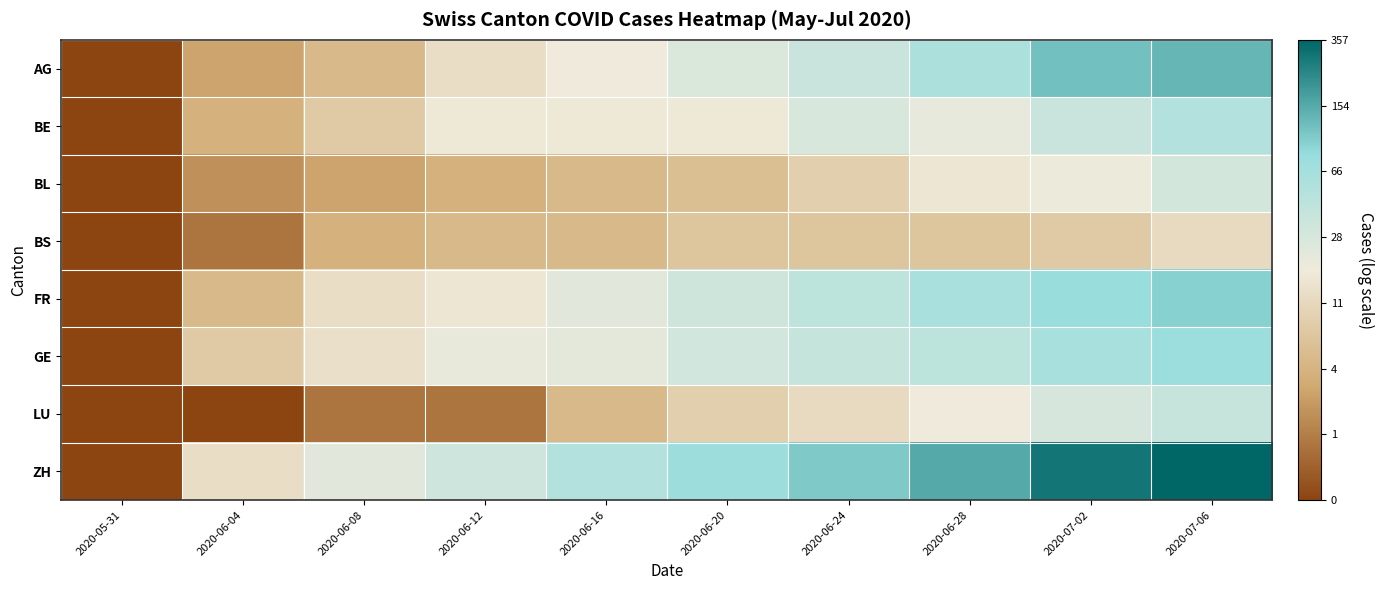

Reading left to right, what are all the values shown in this chart?

AG: 2020-05-31=0.0	2020-06-04=1.4	2020-06-08=1.8	2020-06-12=2.6	2020-06-16=2.9	2020-06-20=3.3	2020-06-24=3.6	2020-06-28=4.1	2020-07-02=4.8	2020-07-06=4.9
BE: 2020-05-31=0.0	2020-06-04=1.6	2020-06-08=2.2	2020-06-12=2.9	2020-06-16=2.9	2020-06-20=2.9	2020-06-24=3.3	2020-06-28=3.1	2020-07-02=3.6	2020-07-06=4.0
BL: 2020-05-31=0.0	2020-06-04=1.1	2020-06-08=1.4	2020-06-12=1.6	2020-06-16=1.8	2020-06-20=1.9	2020-06-24=2.3	2020-06-28=2.8	2020-07-02=3.0	2020-07-06=3.4
BS: 2020-05-31=0.0	2020-06-04=0.7	2020-06-08=1.6	2020-06-12=1.8	2020-06-16=1.8	2020-06-20=2.1	2020-06-24=2.1	2020-06-28=2.1	2020-07-02=2.2	2020-07-06=2.6
FR: 2020-05-31=0.0	2020-06-04=1.8	2020-06-08=2.6	2020-06-12=2.8	2020-06-16=3.2	2020-06-20=3.5	2020-06-24=3.8	2020-06-28=4.1	2020-07-02=4.4	2020-07-06=4.6
GE: 2020-05-31=0.0	2020-06-04=2.2	2020-06-08=2.7	2020-06-12=3.0	2020-06-16=3.1	2020-06-20=3.5	2020-06-24=3.7	2020-06-28=3.8	2020-07-02=4.1	2020-07-06=4.3
LU: 2020-05-31=0.0	2020-06-04=0.0	2020-06-08=0.7	2020-06-12=0.7	2020-06-16=1.8	2020-06-20=2.3	2020-06-24=2.6	2020-06-28=2.9	2020-07-02=3.4	2020-07-06=3.6
ZH: 2020-05-31=0.0	2020-06-04=2.6	2020-06-08=3.2	2020-06-12=3.5	2020-06-16=4.0	2020-06-20=4.3	2020-06-24=4.6	2020-06-28=5.0	2020-07-02=5.7	2020-07-06=5.9